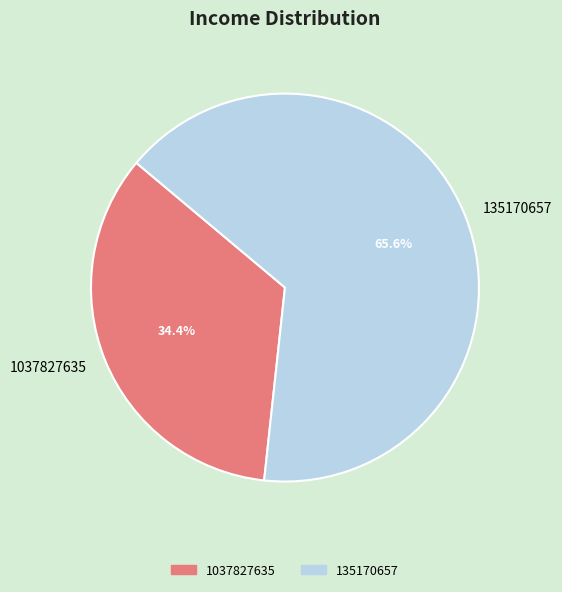

Combined, what portion of the pie is 135170657 and 1037827635?

100.0%